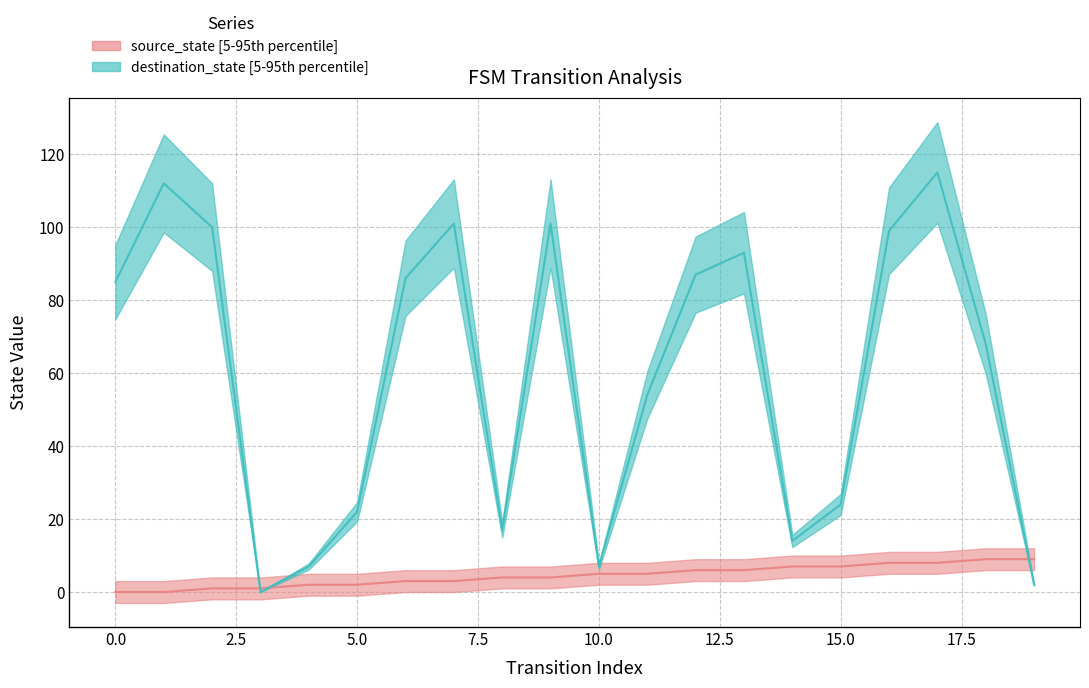

Does the chart display data point markers on the line(s)?

No